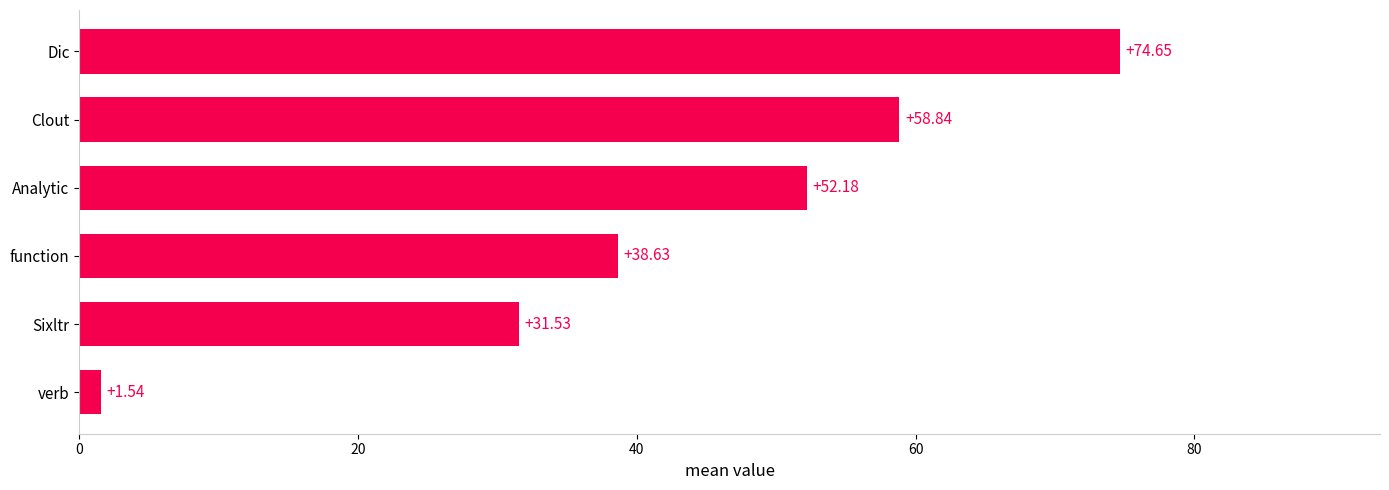

Rank the categories by value from highest to lowest.

Dic, Clout, Analytic, function, Sixltr, verb